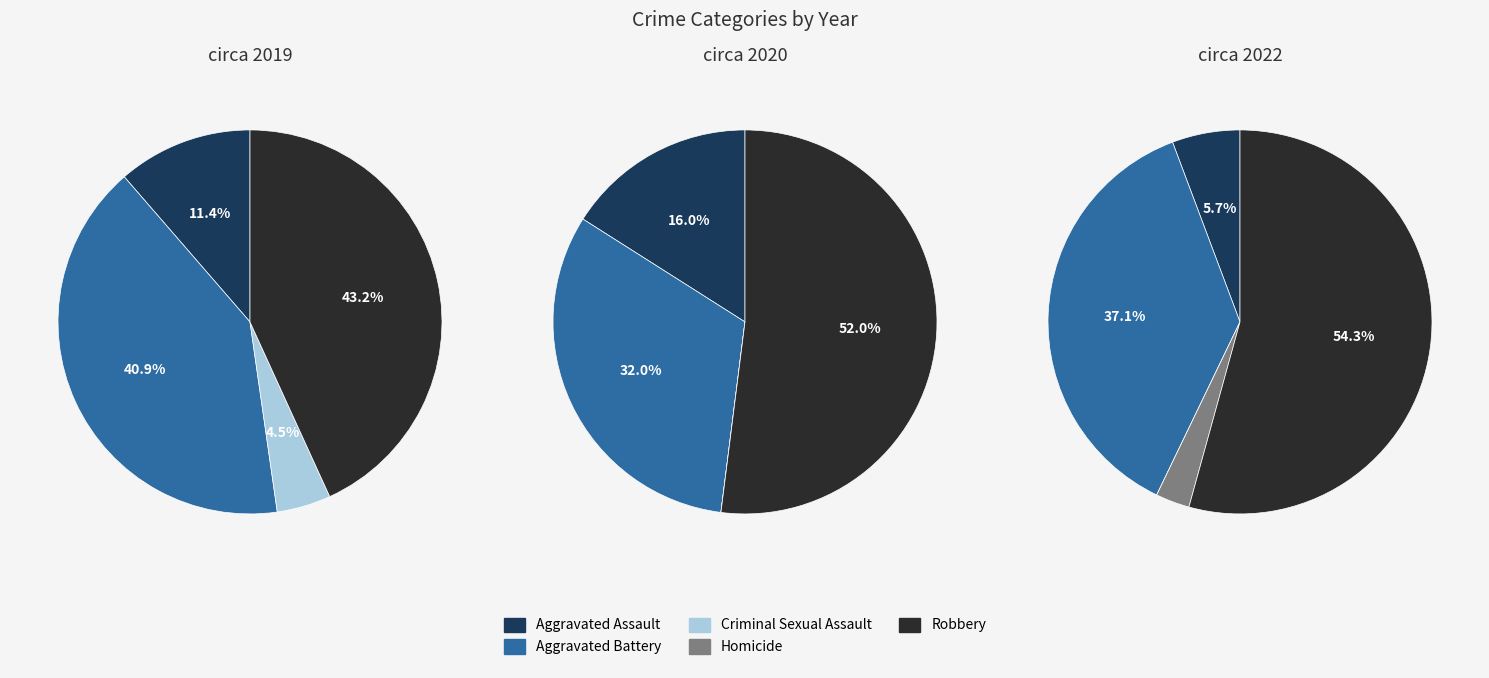

What is the smallest slice in the pie chart?

Homicide